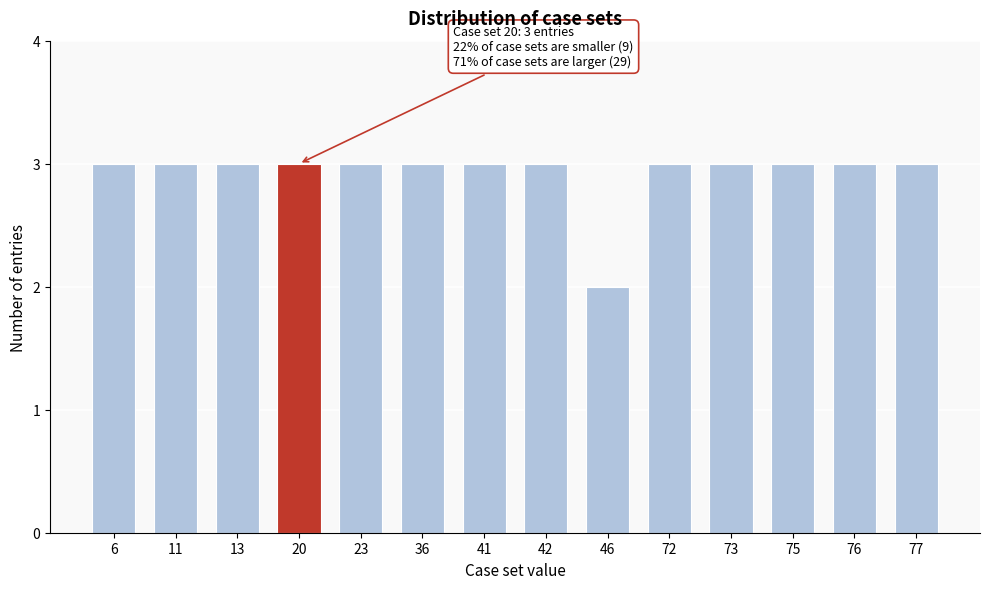

Reading left to right, list all the values displayed in this chart.

6=3	11=3	13=3	20=3	23=3	36=3	41=3	42=3	46=2	72=3	73=3	75=3	76=3	77=3